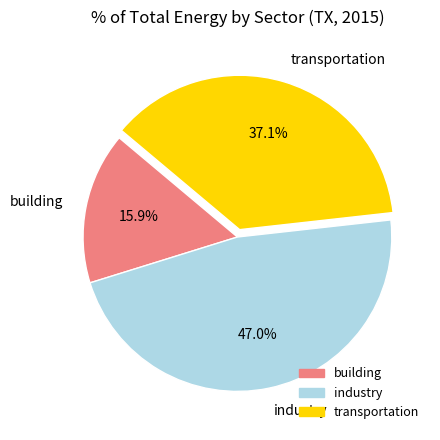

Rank the categories by value from highest to lowest.

industry, transportation, building